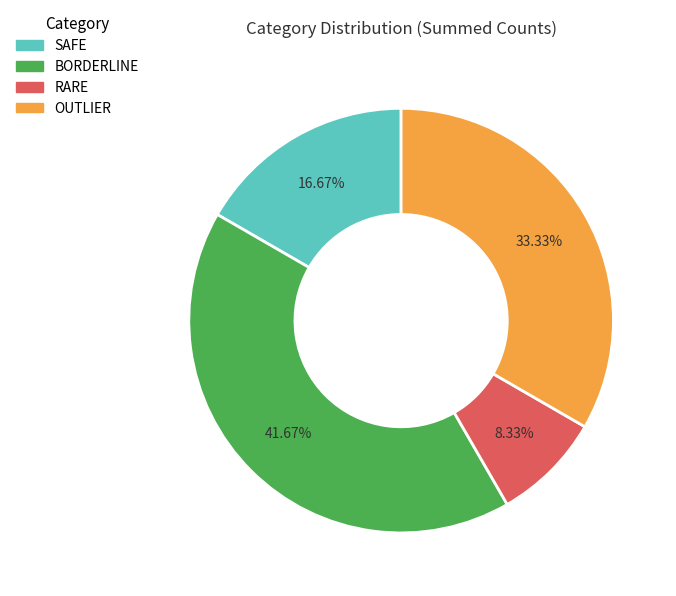

What portion of the pie excludes RARE?

91.7%